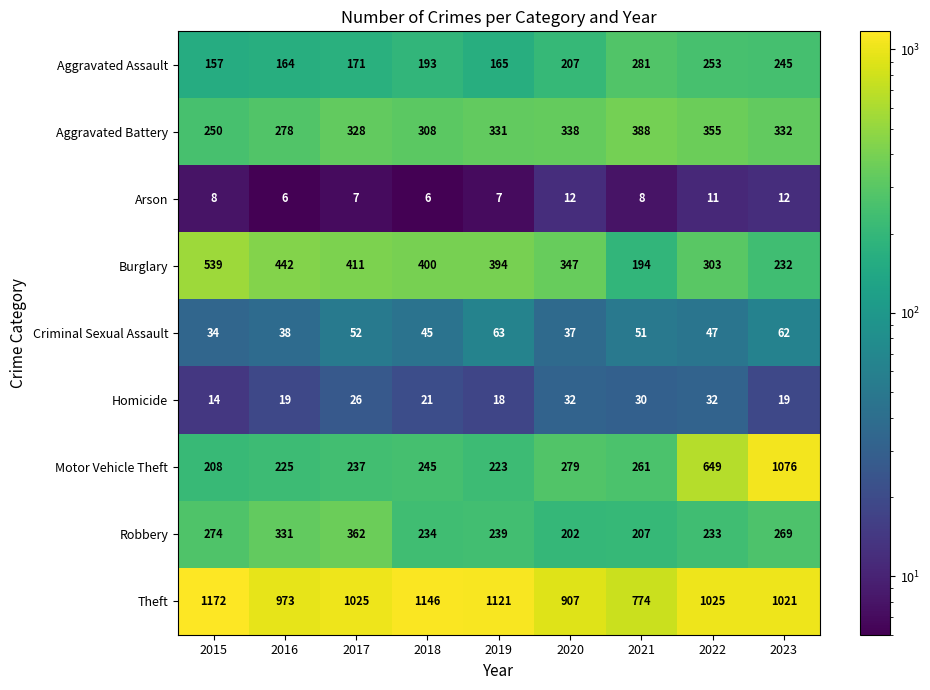

At which category does the chart reach its peak across all series?

2015